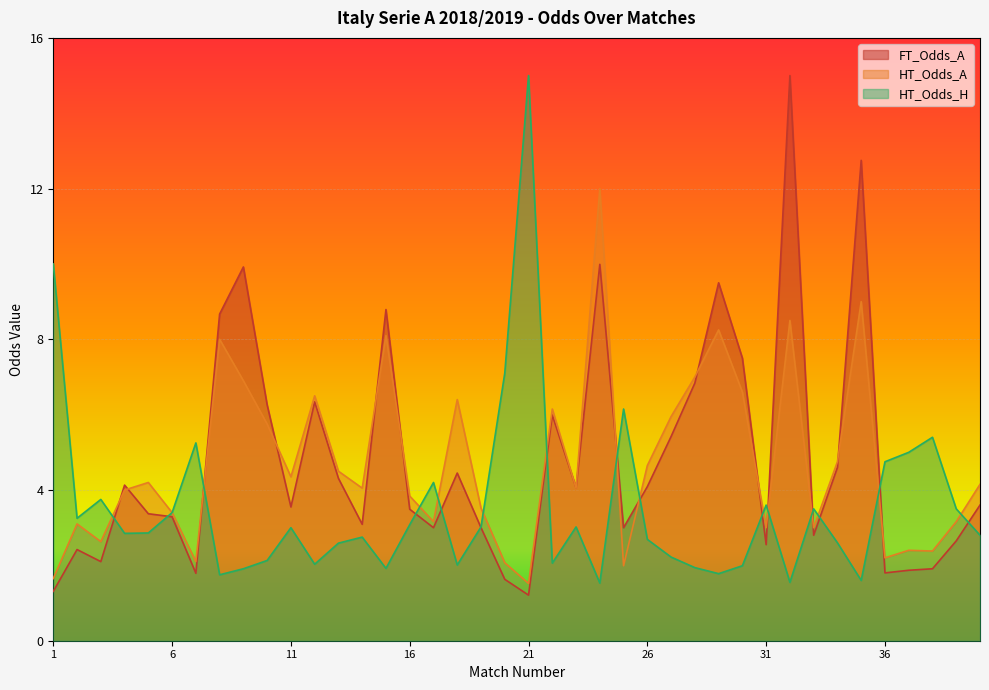

How many lines are shown in the chart?

3